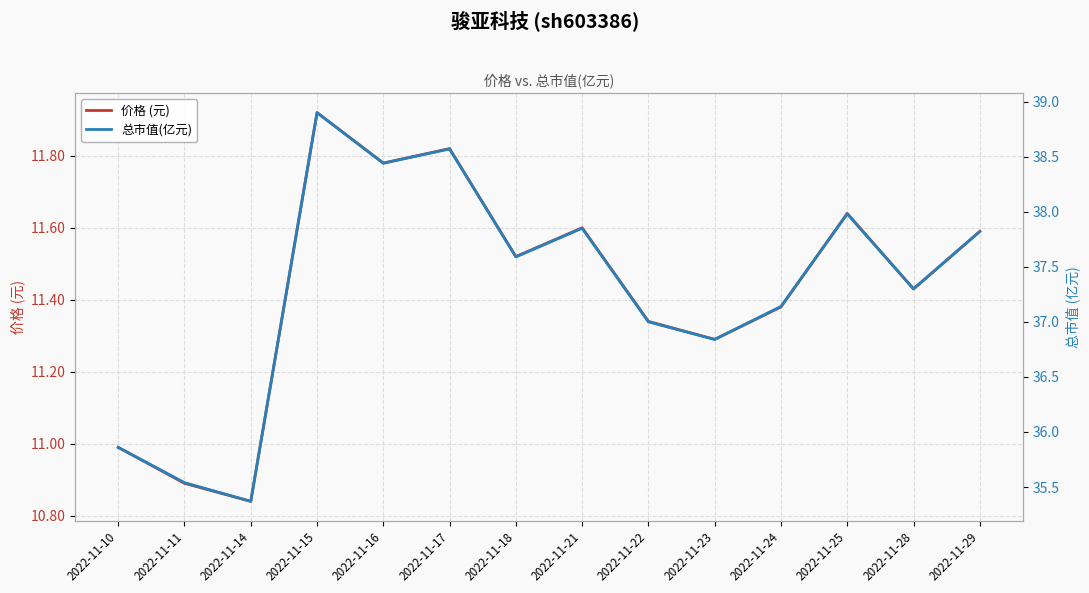

What is the difference between the maximum and second lowest values in the 价格 (元) series?

1.0